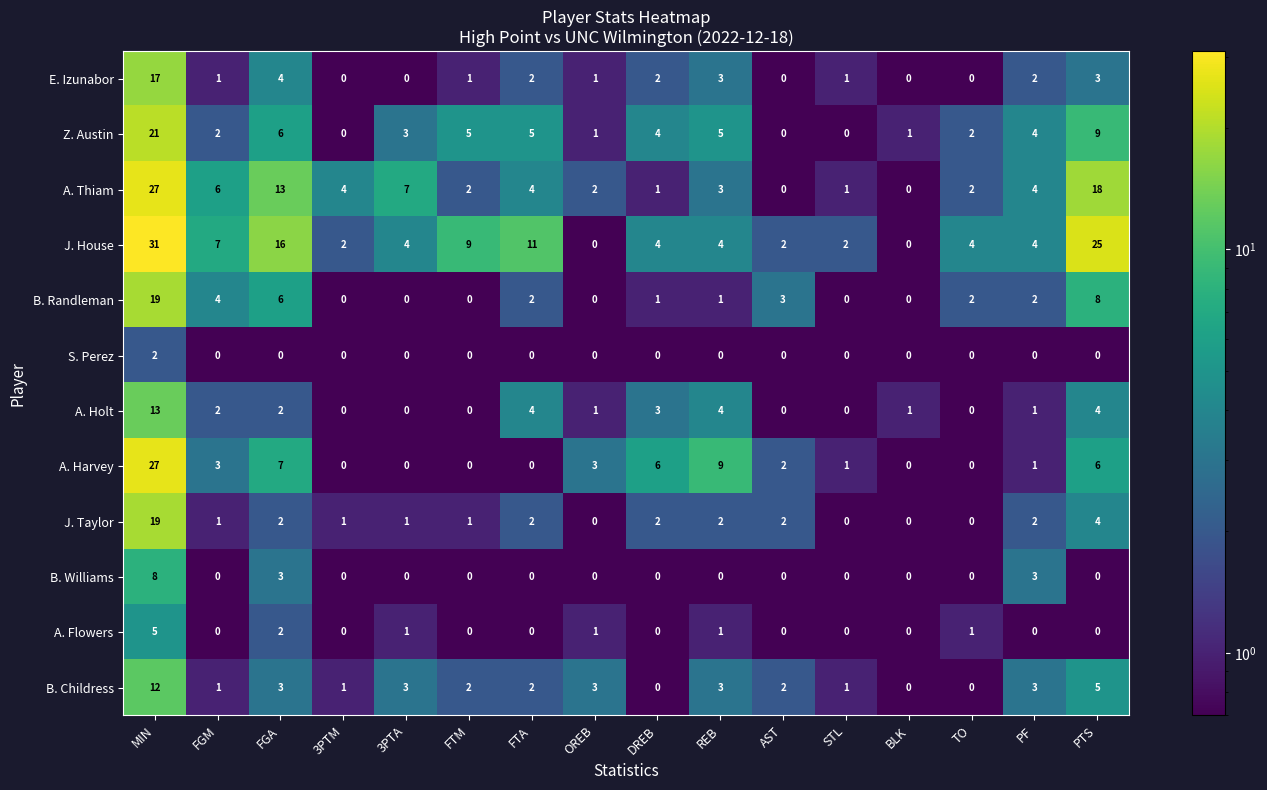

What is the greatest value displayed?

31